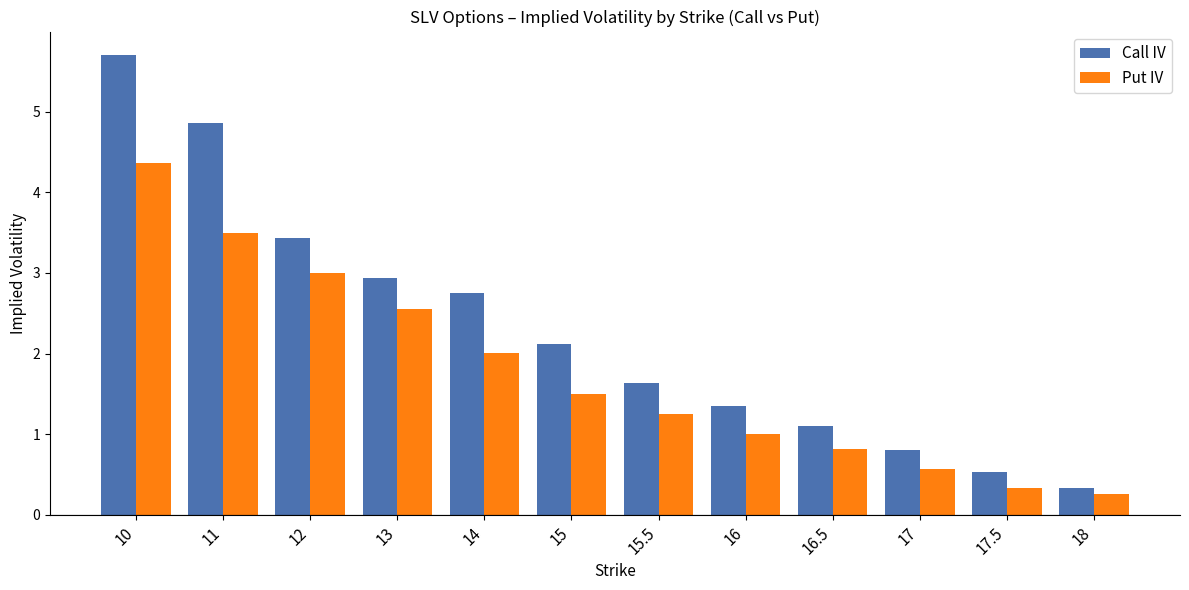

Reading left to right, extract all data points from this chart.

Call IV: 10=5.7	11=4.9	12=3.4	13=2.9	14=2.8	15=2.1	15.5=1.6	16=1.3	16.5=1.1	17=0.8	17.5=0.5	18=0.3
Put IV: 10=4.4	11=3.5	12=3.0	13=2.5	14=2.0	15=1.5	15.5=1.3	16=1.0	16.5=0.8	17=0.6	17.5=0.3	18=0.3